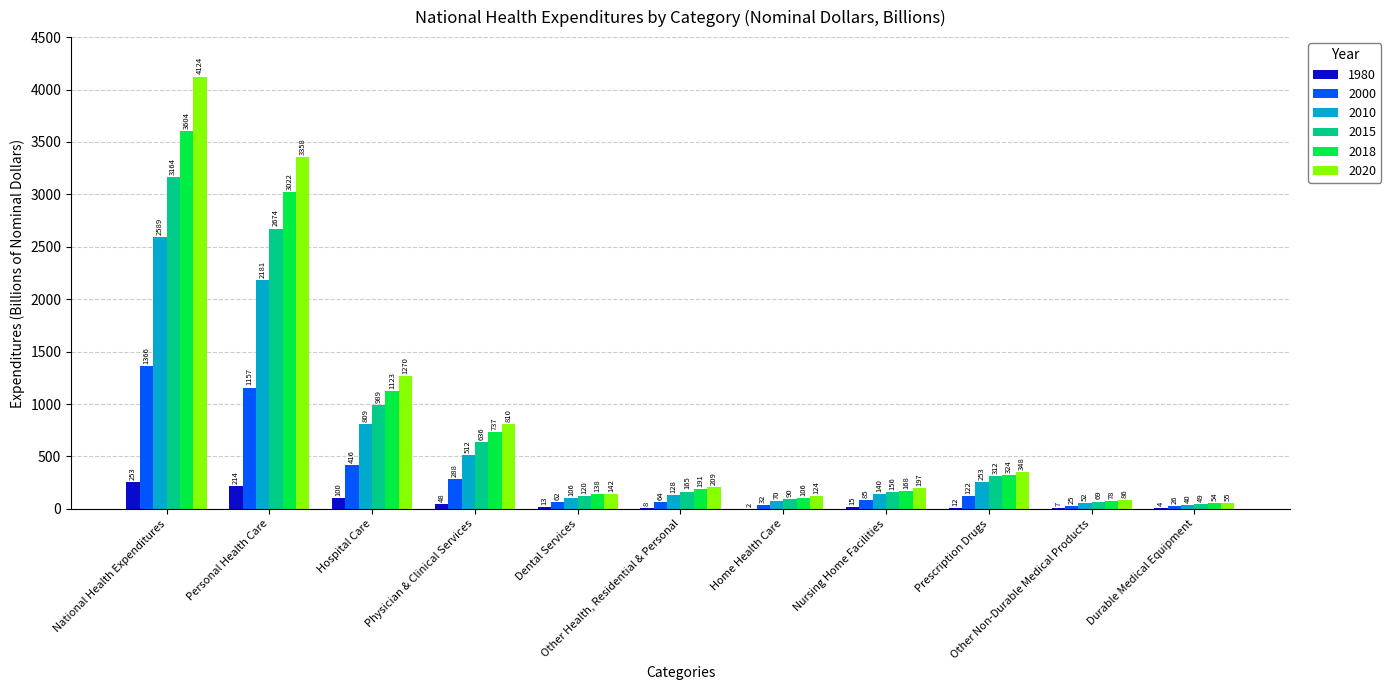

What is the highest value of the 2018 series?

3604.5